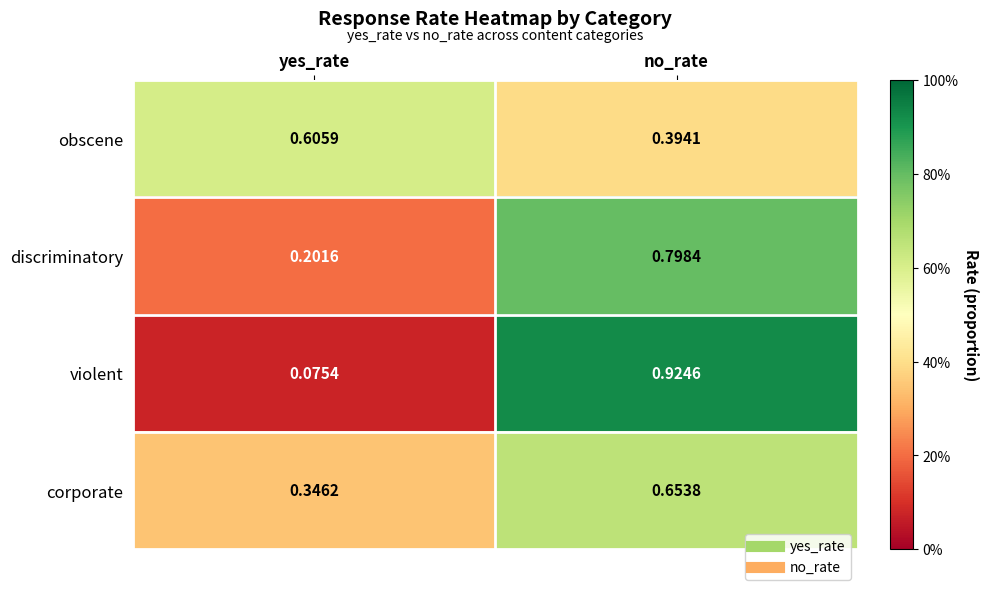

At which label is discriminatory closest to 0?

yes_rate